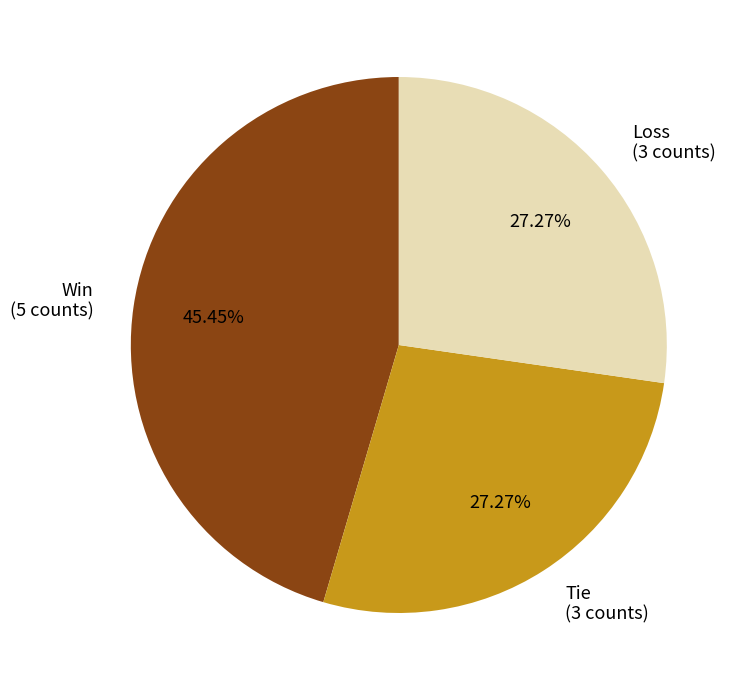

Combined, do Loss (3 counts) and Win (5 counts) account for over 50%?

Yes